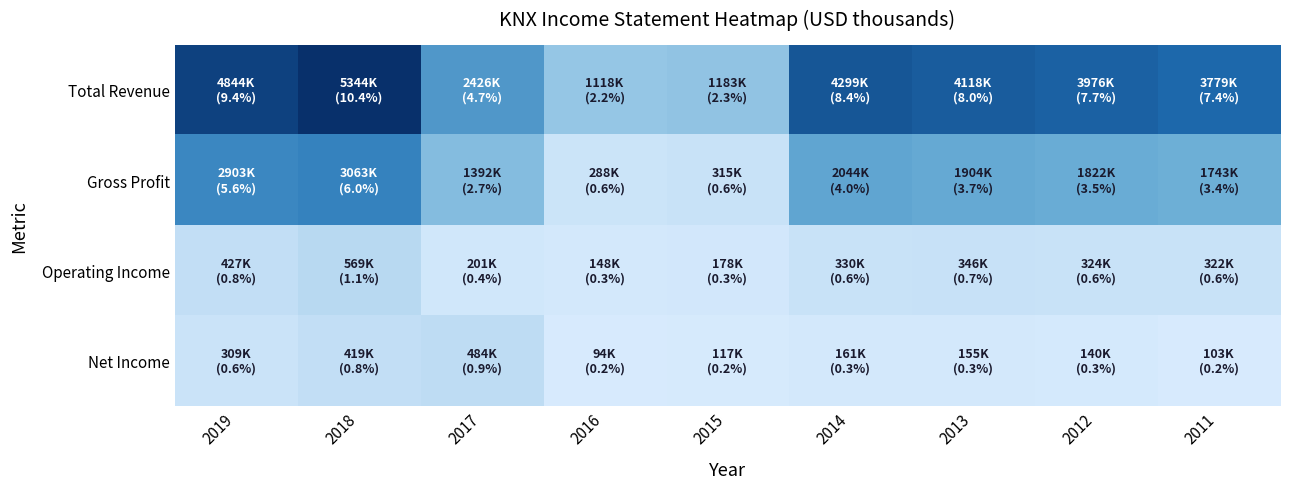

Between 2015 and 2011, which is larger?

2011